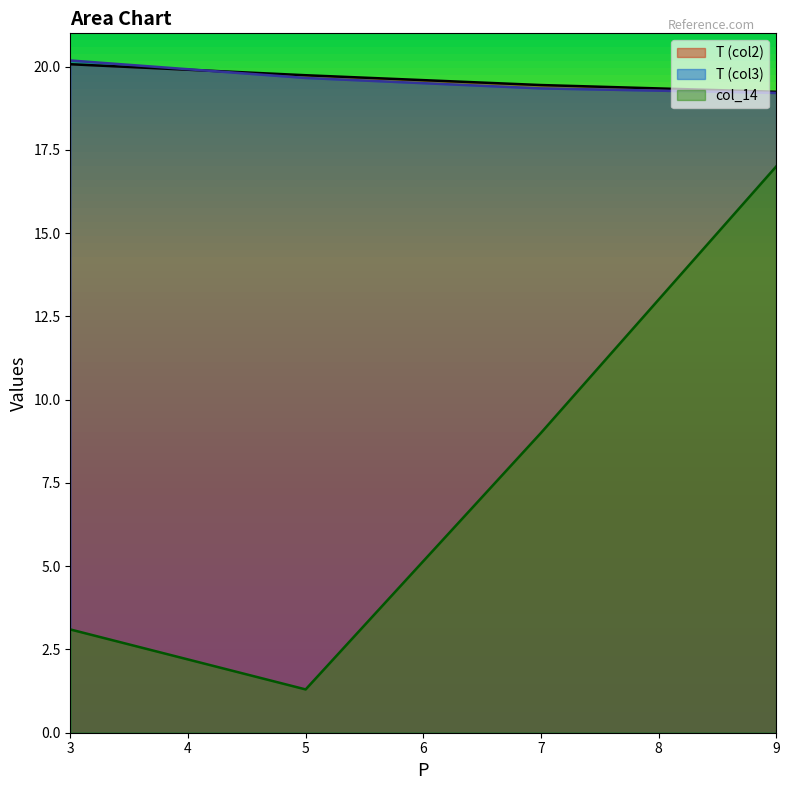

Which category has the lowest value in the col_14 series?

5